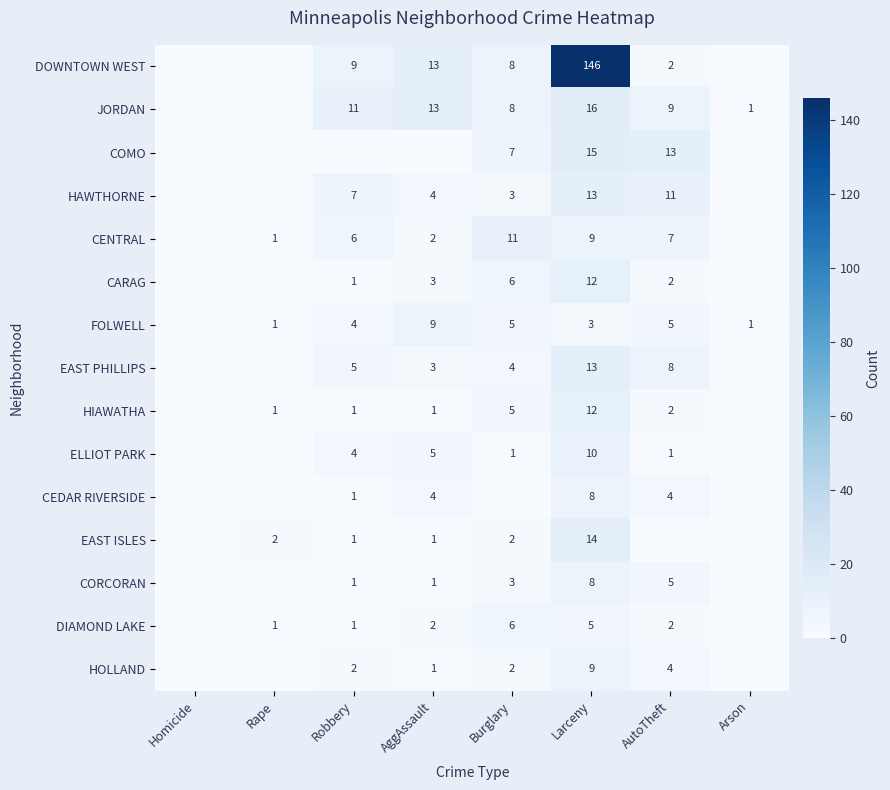

What is the difference between the highest and lowest values at Burglary?

11